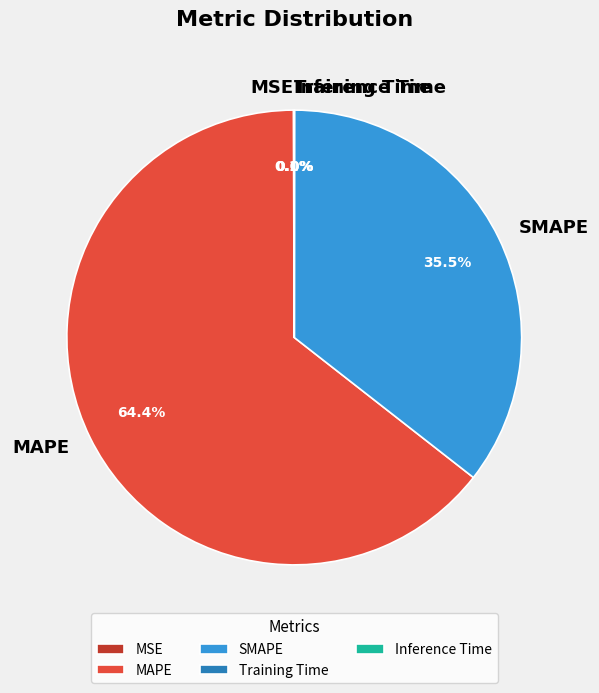

Which slice represents more than half of the pie?

MAPE